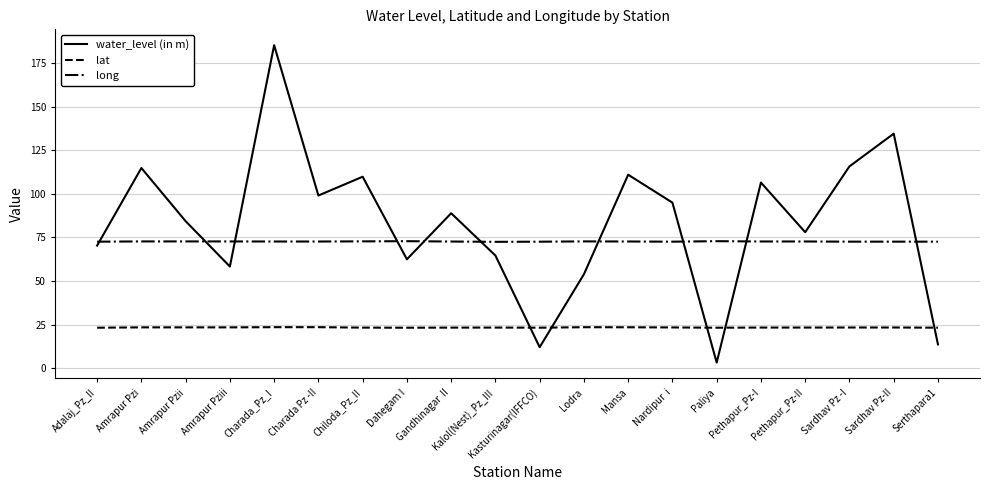

What is the difference between the water_level (in m) values at Amrapur Pziii and Amrapur Pzii?

26.0